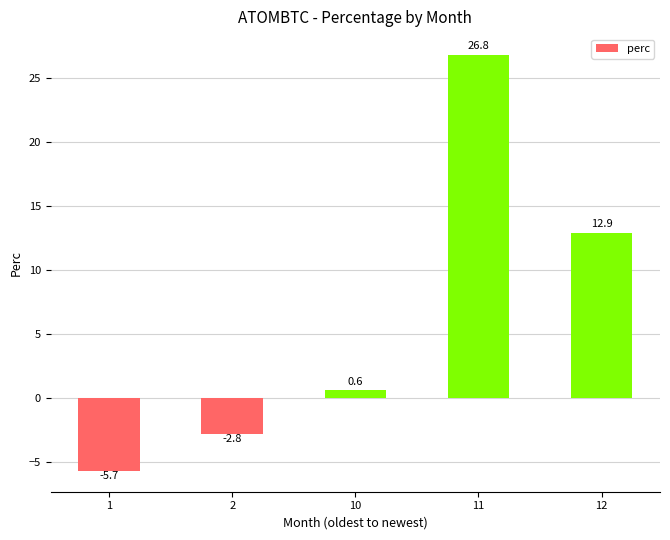

The chart shows a value of 26.8 at 11. True or false?

True